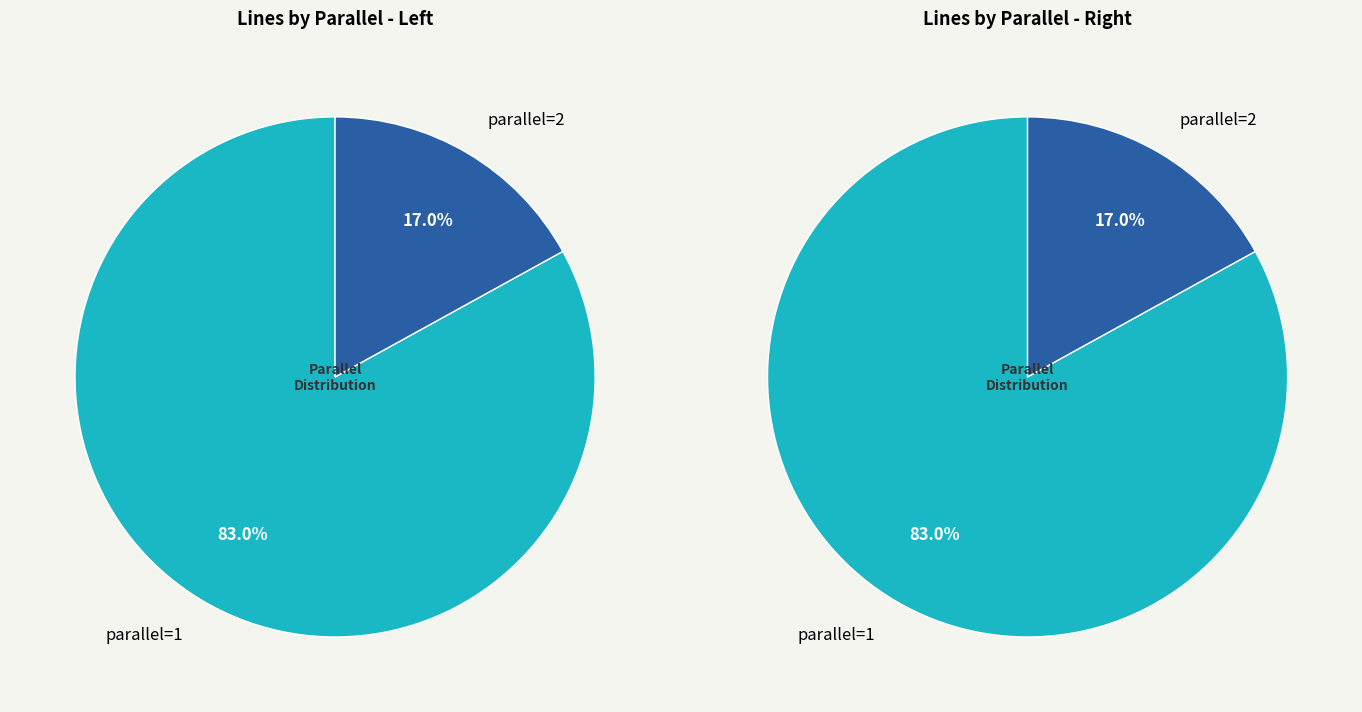

Which category accounts for the majority?

1